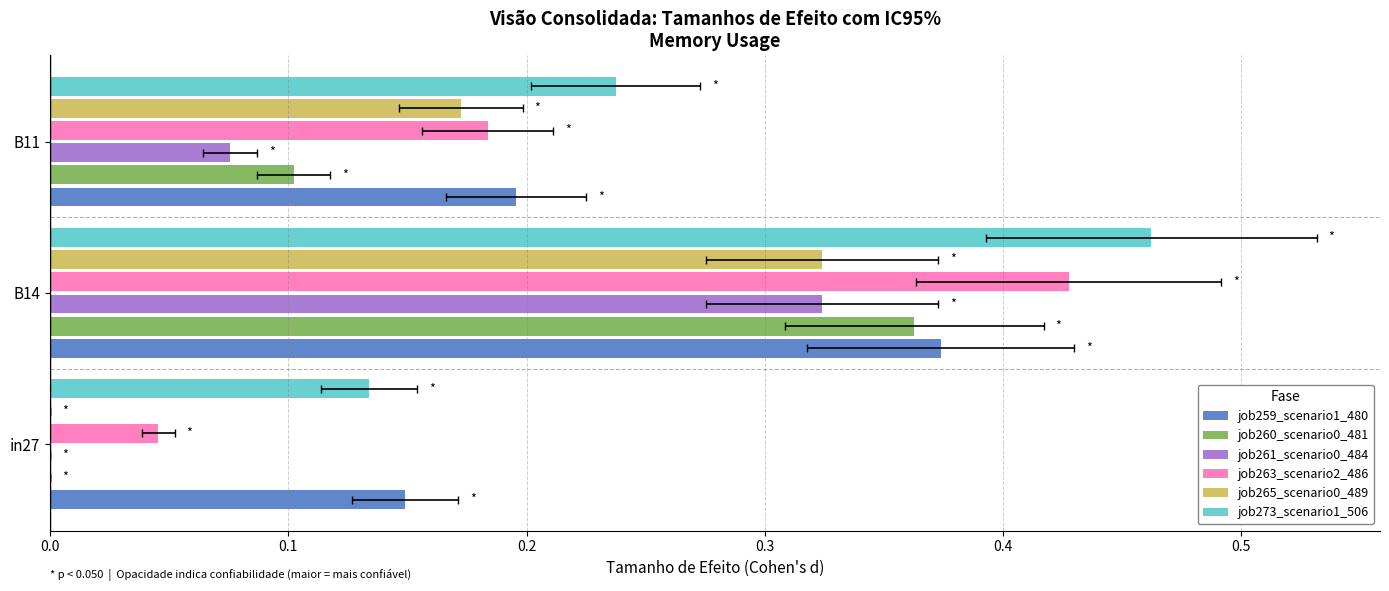

How many bars are there in total?

18